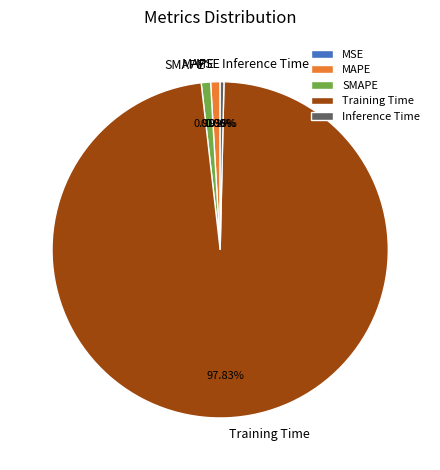

What is the largest slice in the pie chart?

Training Time